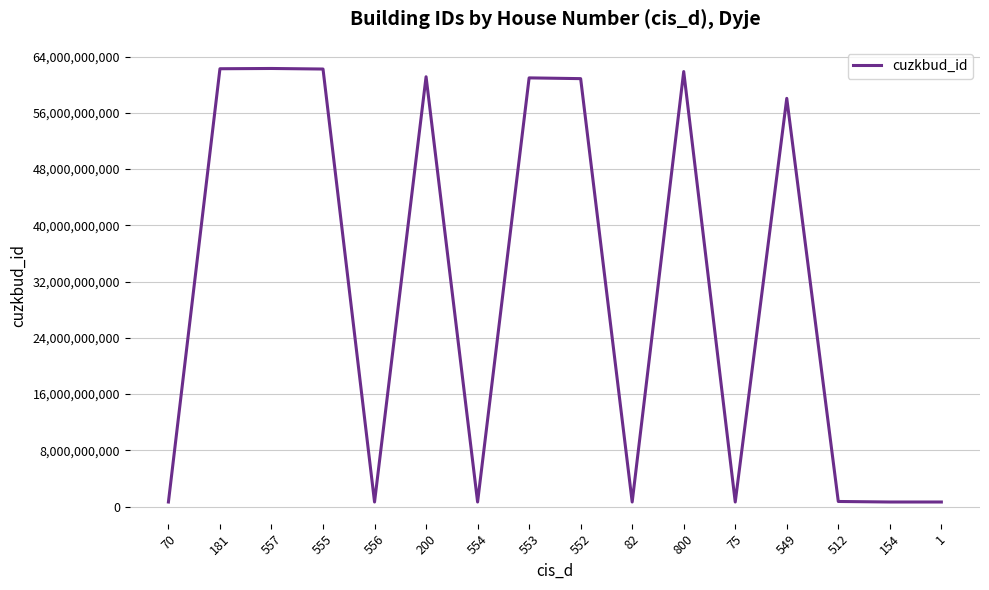

True or false: the data shows 29279437357 at 552.

False